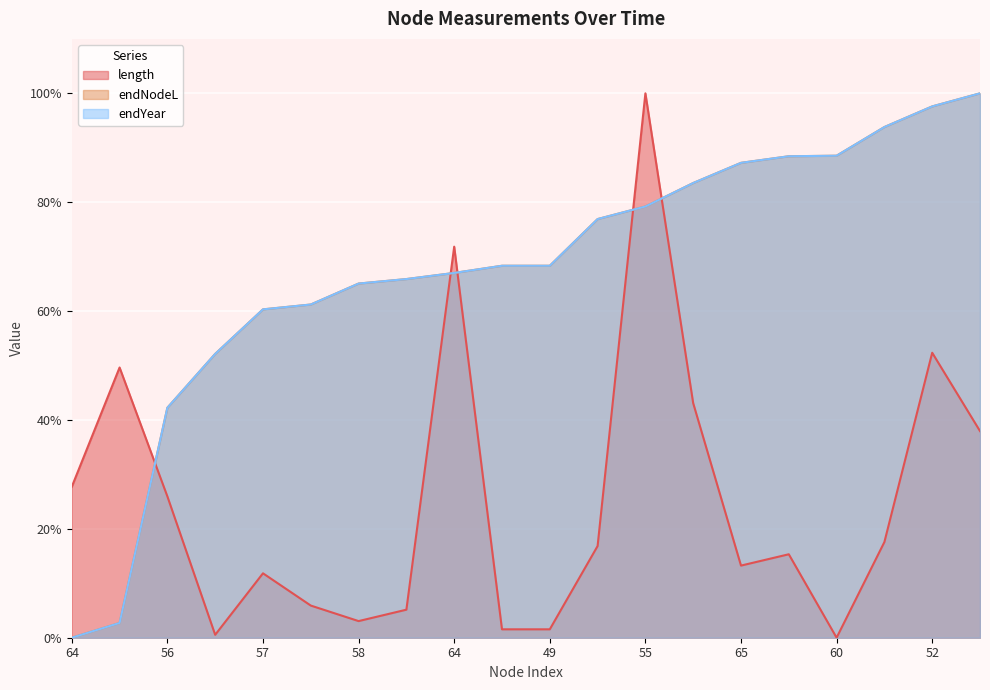

Which series has the widest spread of values?

length